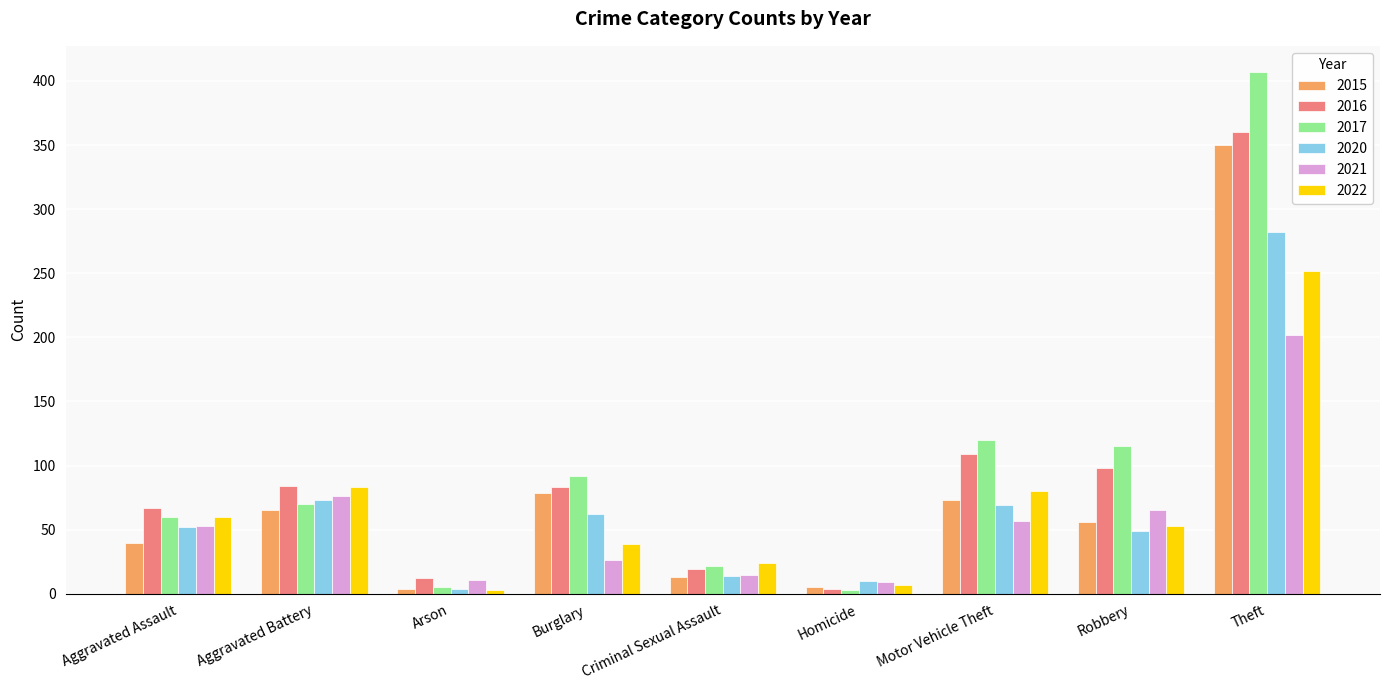

What is the difference between the highest and lowest values at Robbery?

66